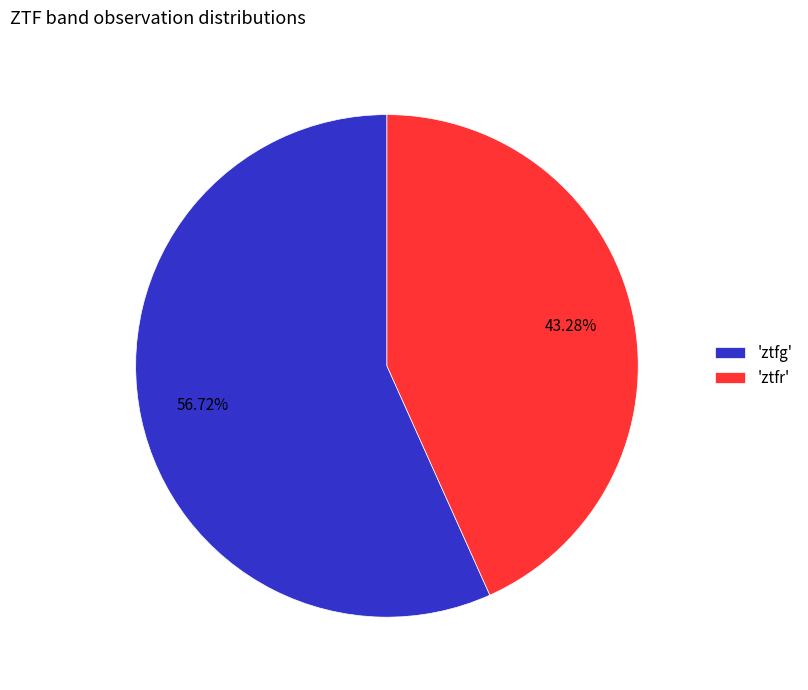

Which slice is the largest?

'ztfg'